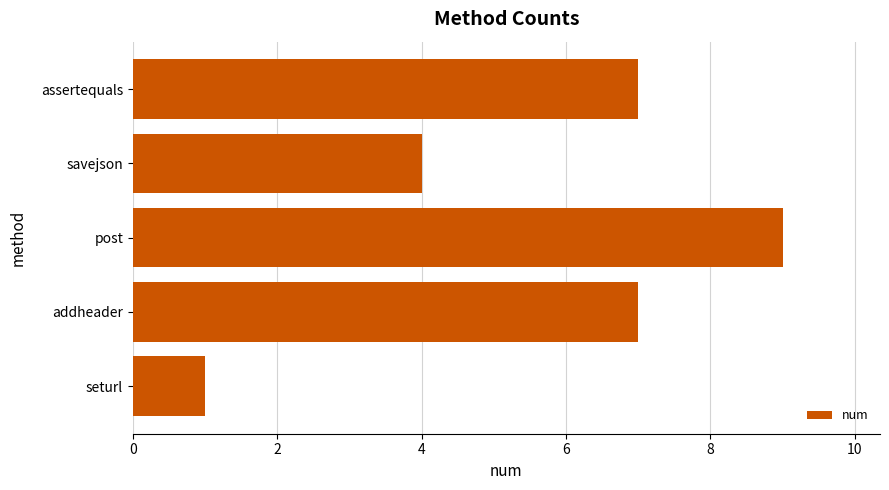

How many distinct data groups are displayed?

1